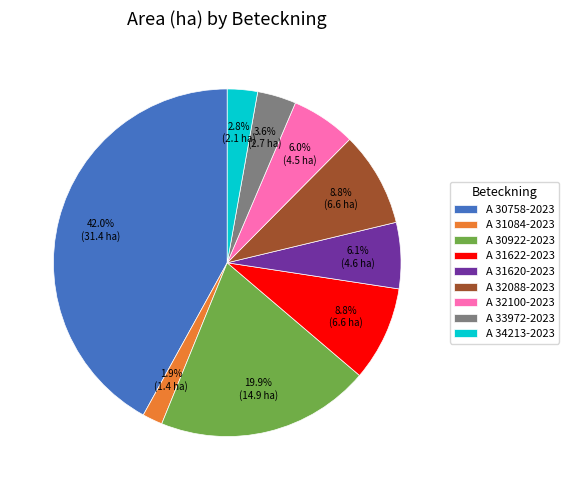

To the nearest percent, what is the average slice percentage?

11%